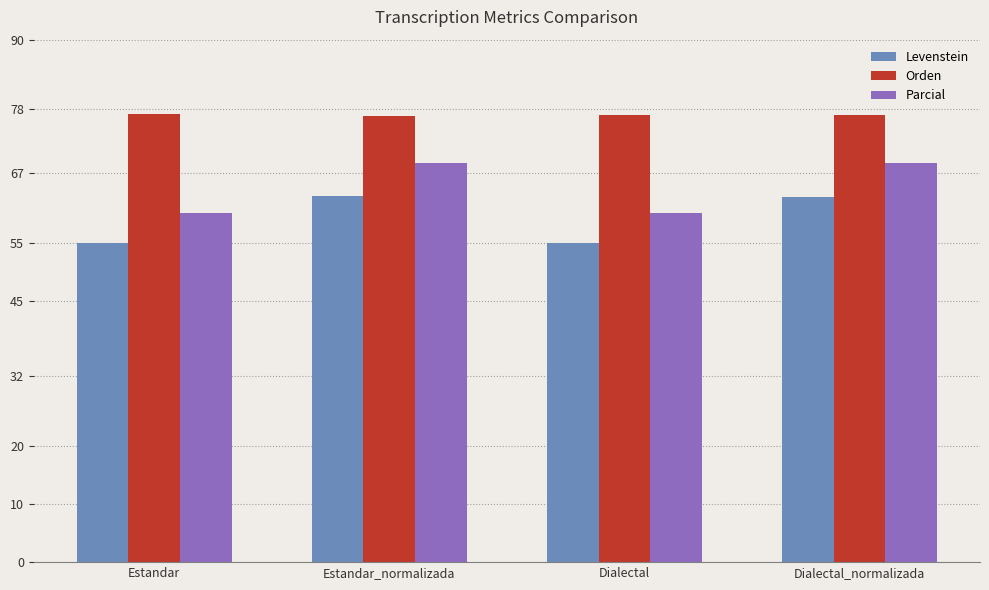

What is the greatest value displayed?

77.2